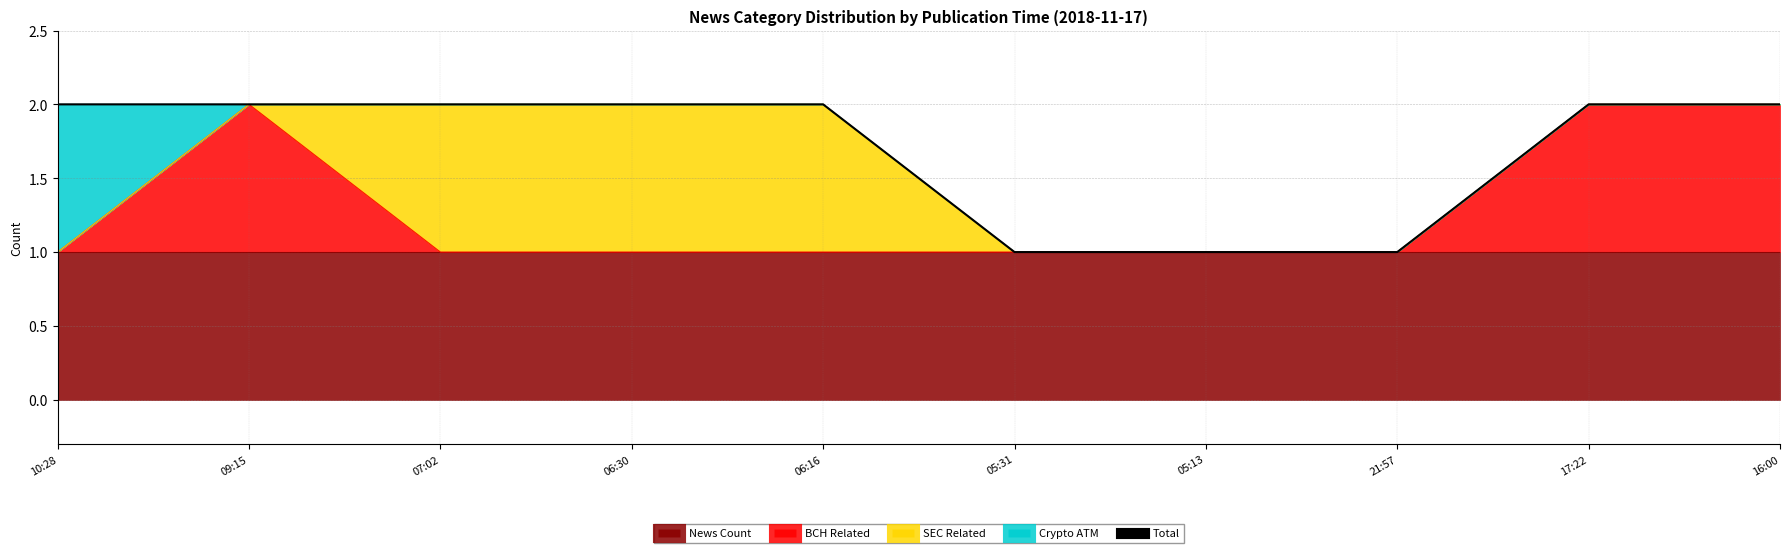

Which has a higher value, 17:22 or 10:28?

17:22